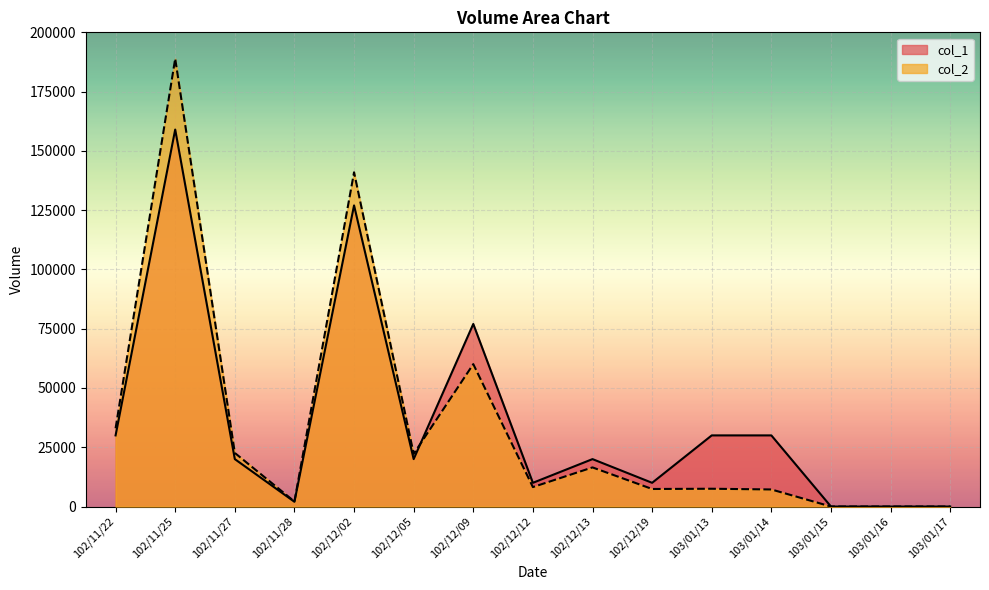

Reading left to right, what are all the values shown in this chart?

col_1: 102/11/22=30000	102/11/25=159000	102/11/27=20000	102/11/28=2000	102/12/02=127000	102/12/05=20000	102/12/09=77000	102/12/12=10000	102/12/13=20000	102/12/19=10000	103/01/13=30000	103/01/14=30000	103/01/15=0	103/01/16=0	103/01/17=0
col_2: 102/11/22=33000	102/11/25=188910	102/11/27=22600	102/11/28=2120	102/12/02=140970	102/12/05=22200	102/12/09=60060	102/12/12=8200	102/12/13=16500	102/12/19=7400	103/01/13=7500	103/01/14=7200	103/01/15=0	103/01/16=0	103/01/17=0